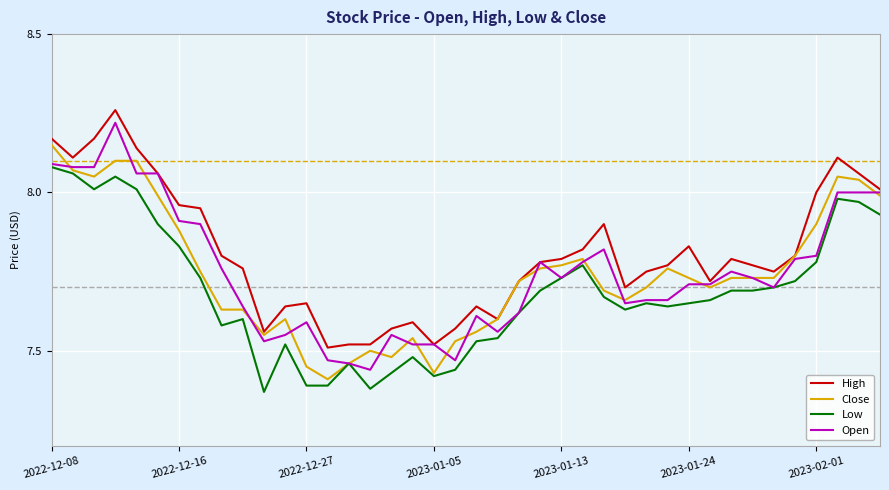

Which series has the largest total across all categories?

High